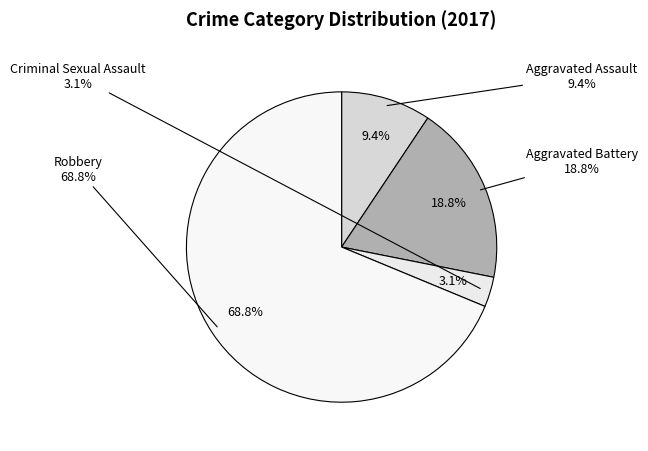

To the nearest percent, what percentage of the pie is Aggravated Battery?

19%